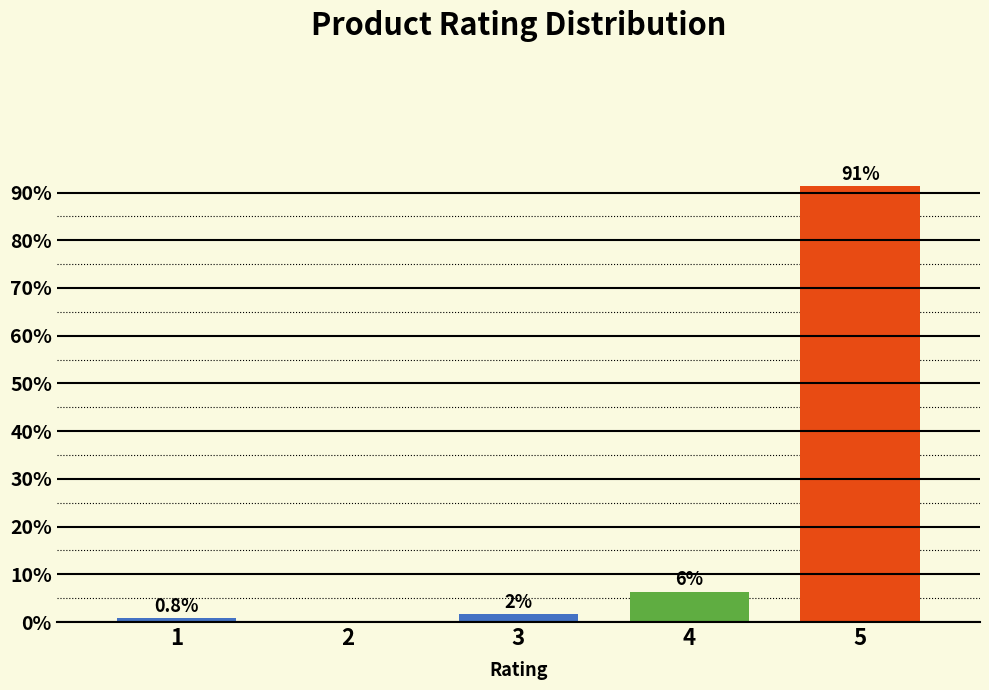

At which label is the value closest to 45?

4